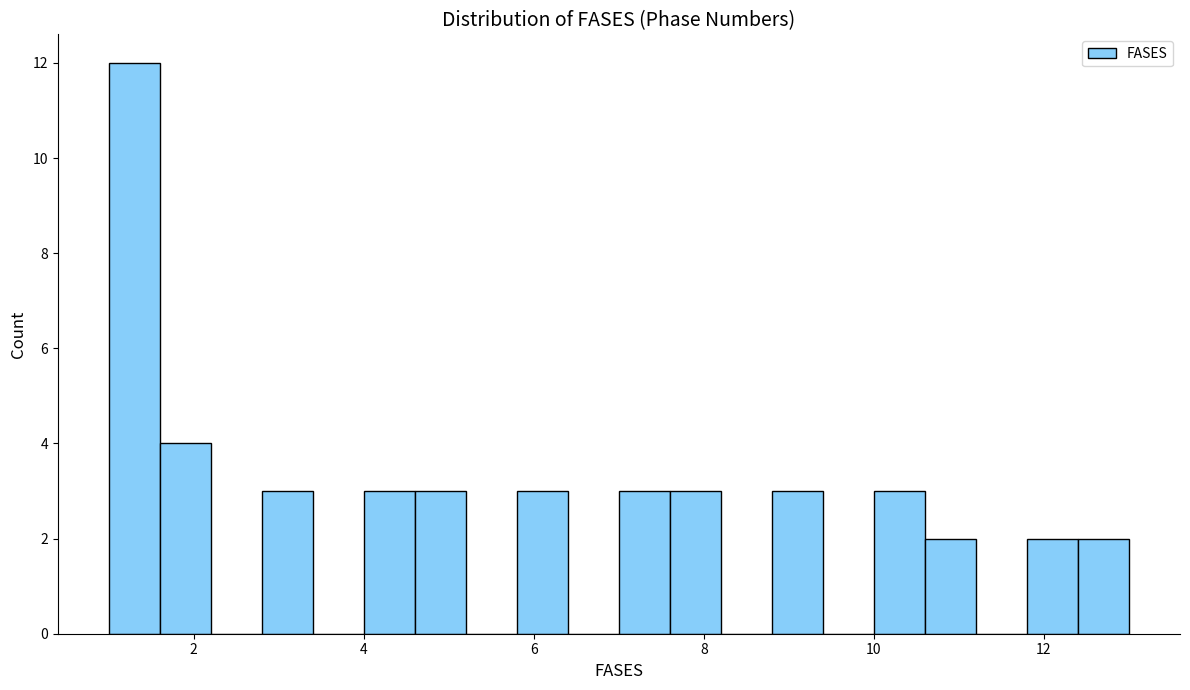

Read against the x-axis, roughly where is the centre of the tallest bar?

1.4